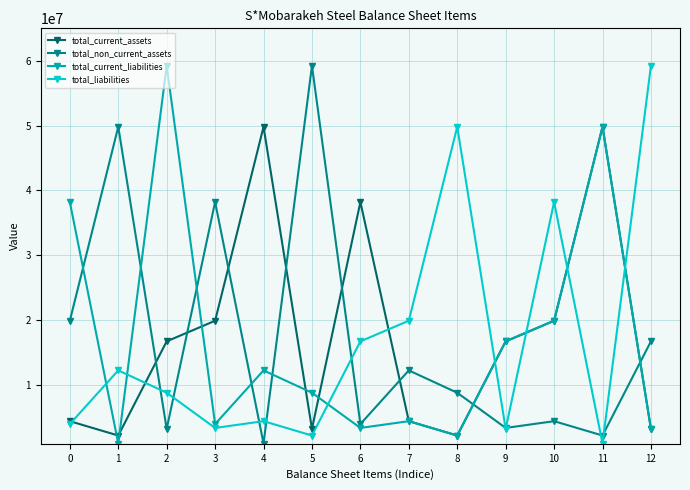

The value of total_current_liabilities at 8 is 2176620. True or false?

True